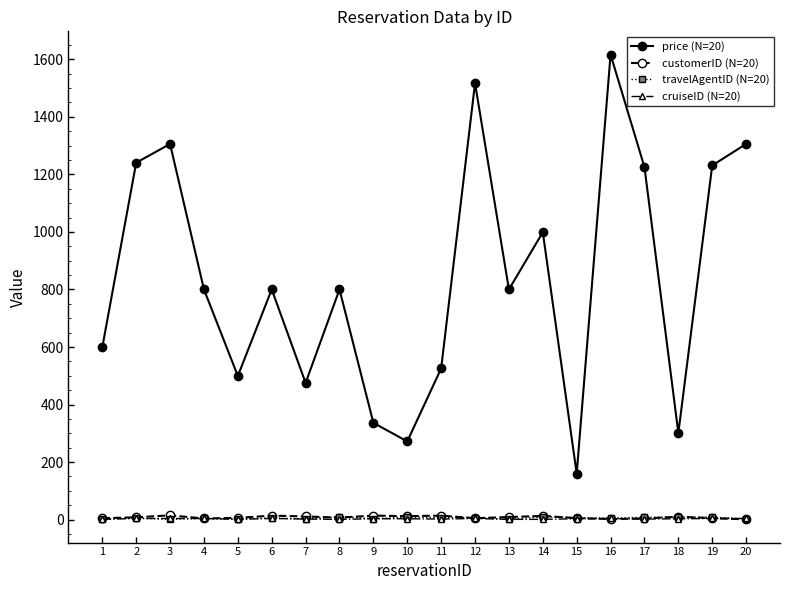

What is the maximum value shown in the chart?

1616.4